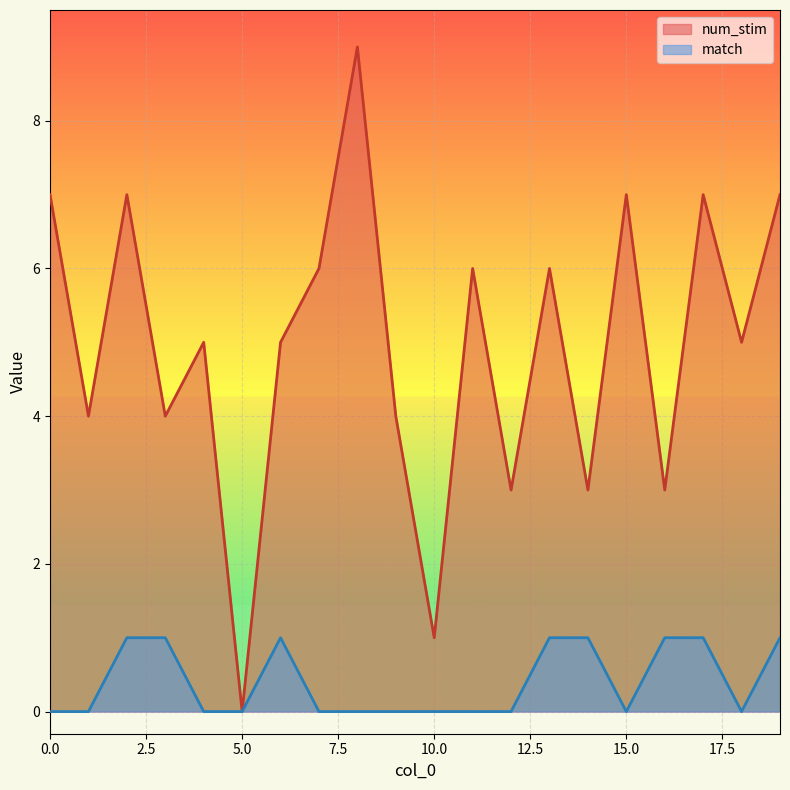

How many values in match are above zero?

8